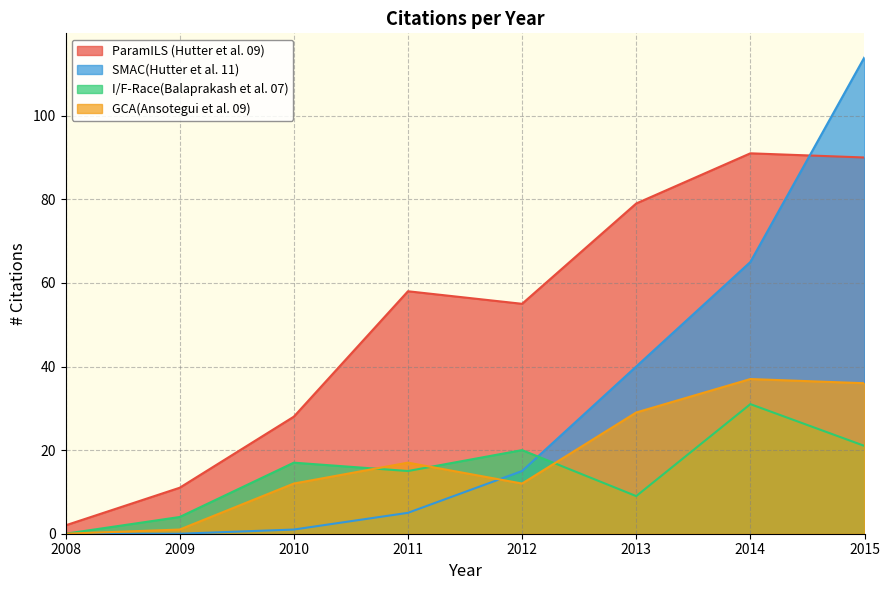

How many lines are shown in the chart?

4